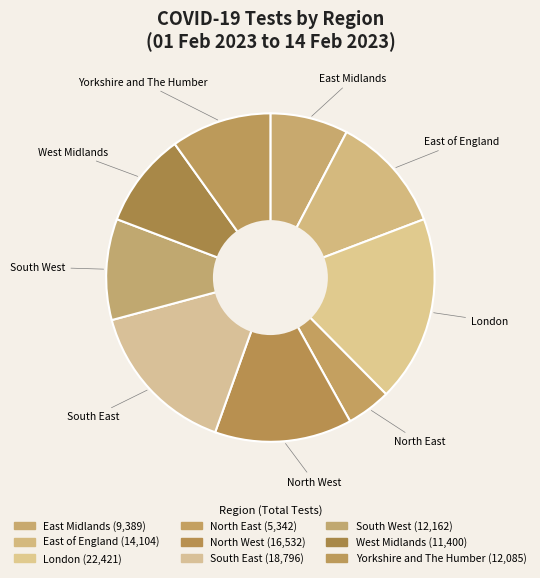

To the nearest percent, what is the average slice percentage?

11%